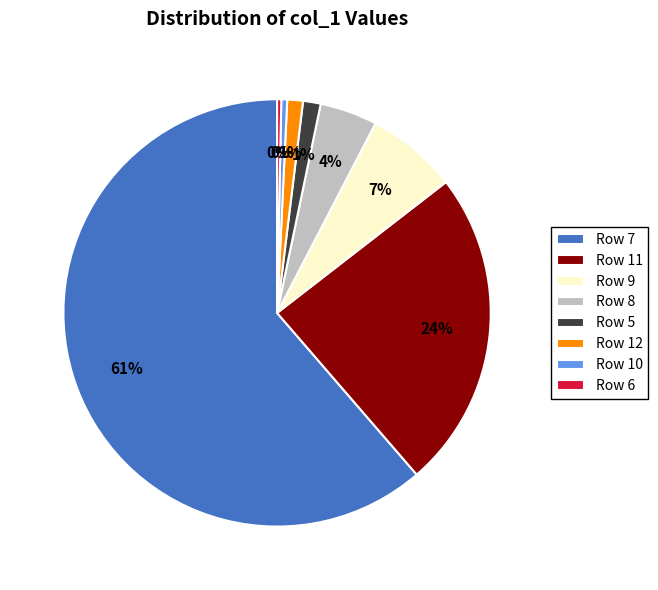

To the nearest percent, what percentage of the pie is Row 5?

1%